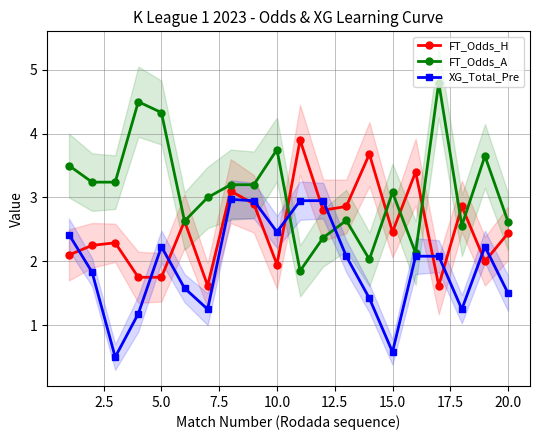

What is the highest value of the XG_Total_Pre series?

3.0